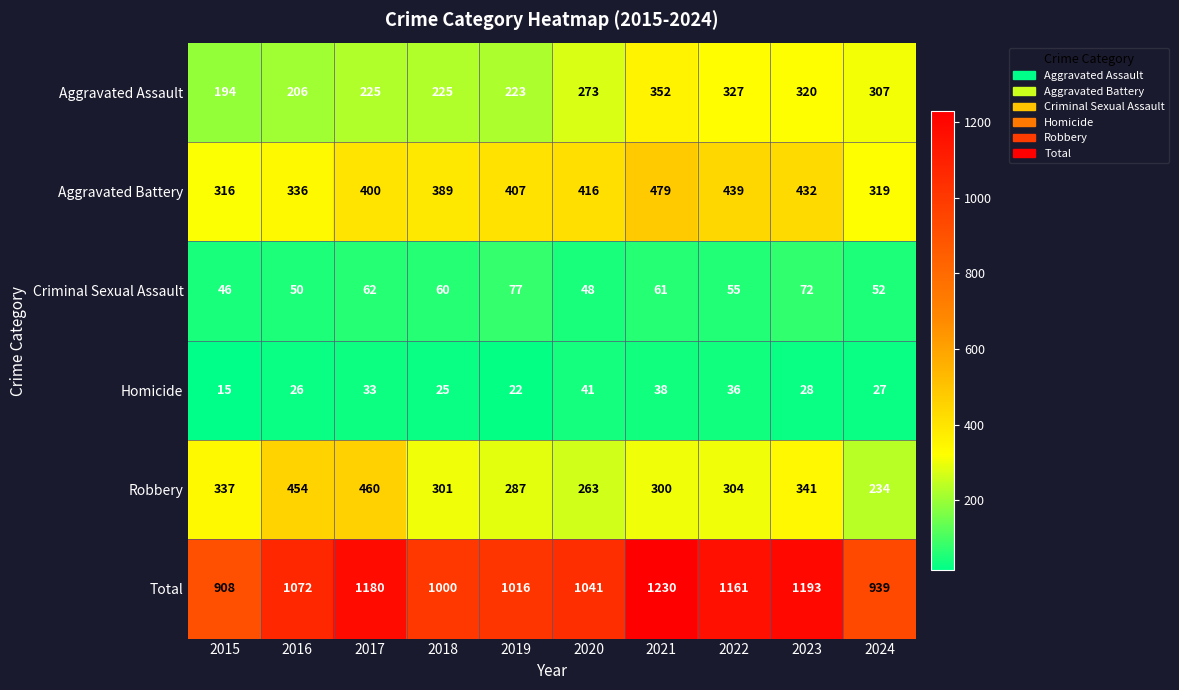

At 2021, list the series in order from smallest to largest.

Homicide, Criminal Sexual Assault, Robbery, Aggravated Assault, Aggravated Battery, Total